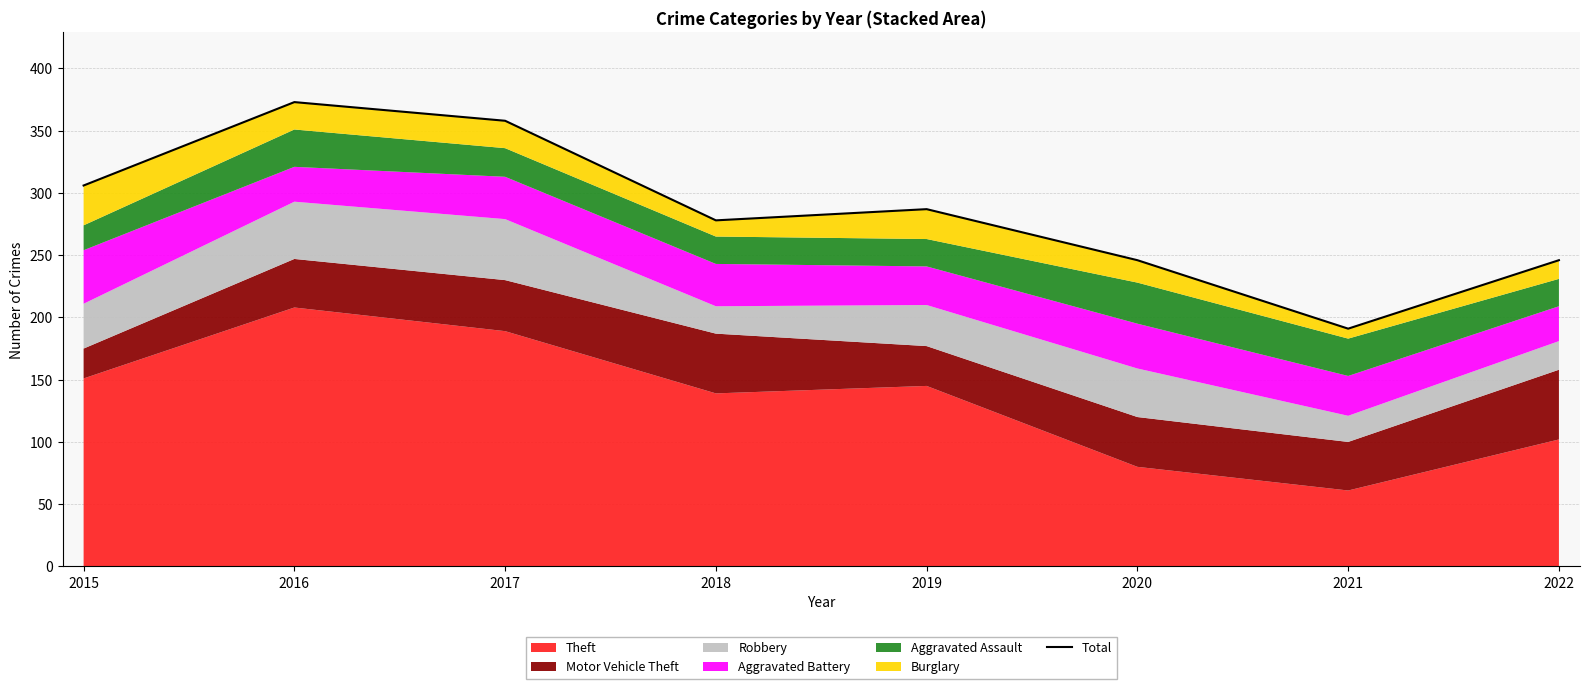

Which label corresponds to the smallest value in the chart?

2021